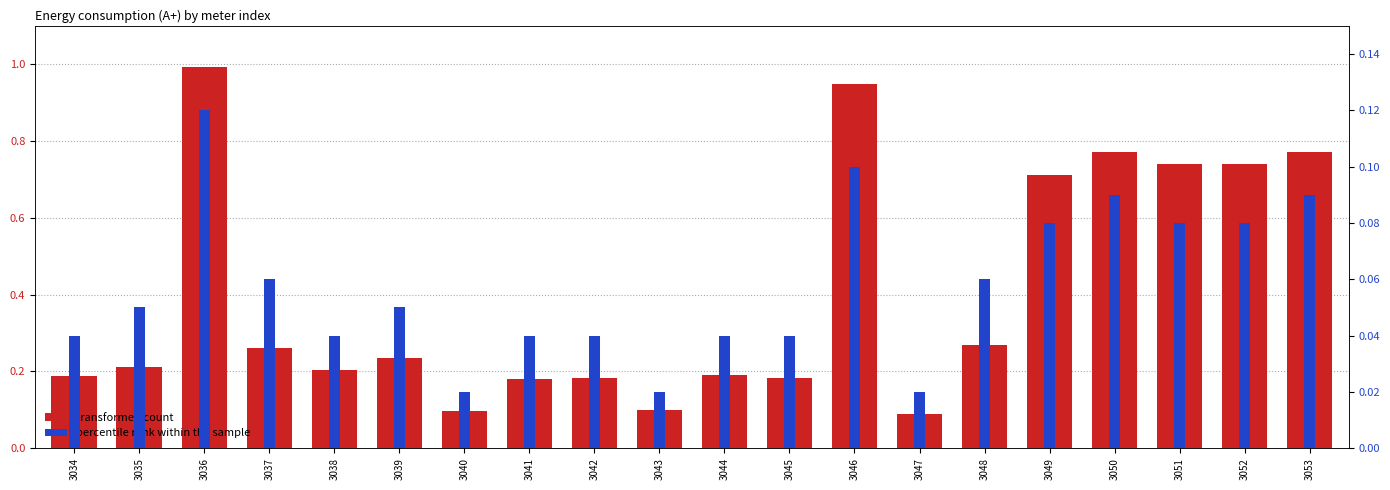

At which category is the sum across all series the highest?

3036